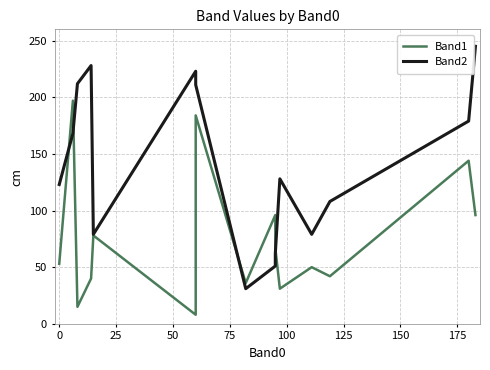

Which series has the largest range (max minus min)?

Band2